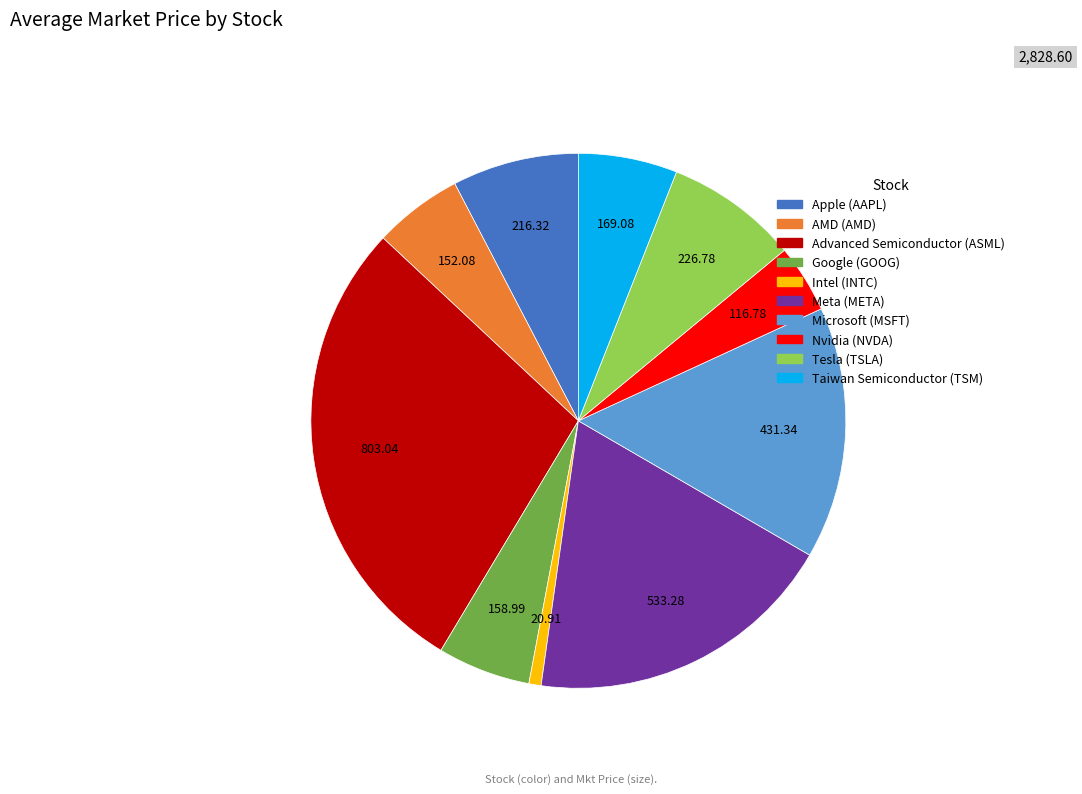

Is there any slice that represents more than half of the pie?

No